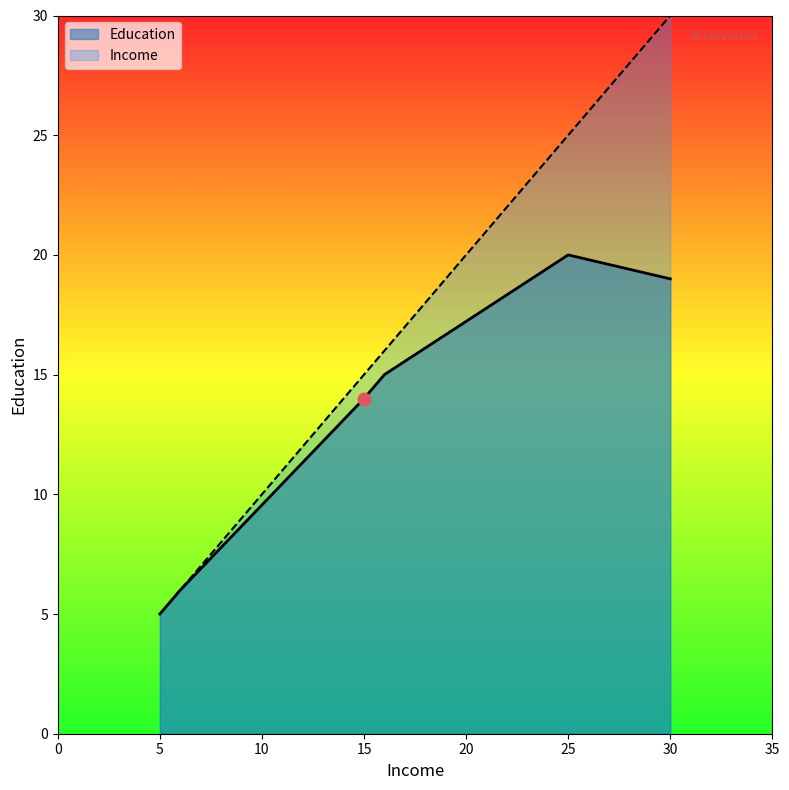

Is the value of Income at 25 greater than the value of Education at 15?

Yes